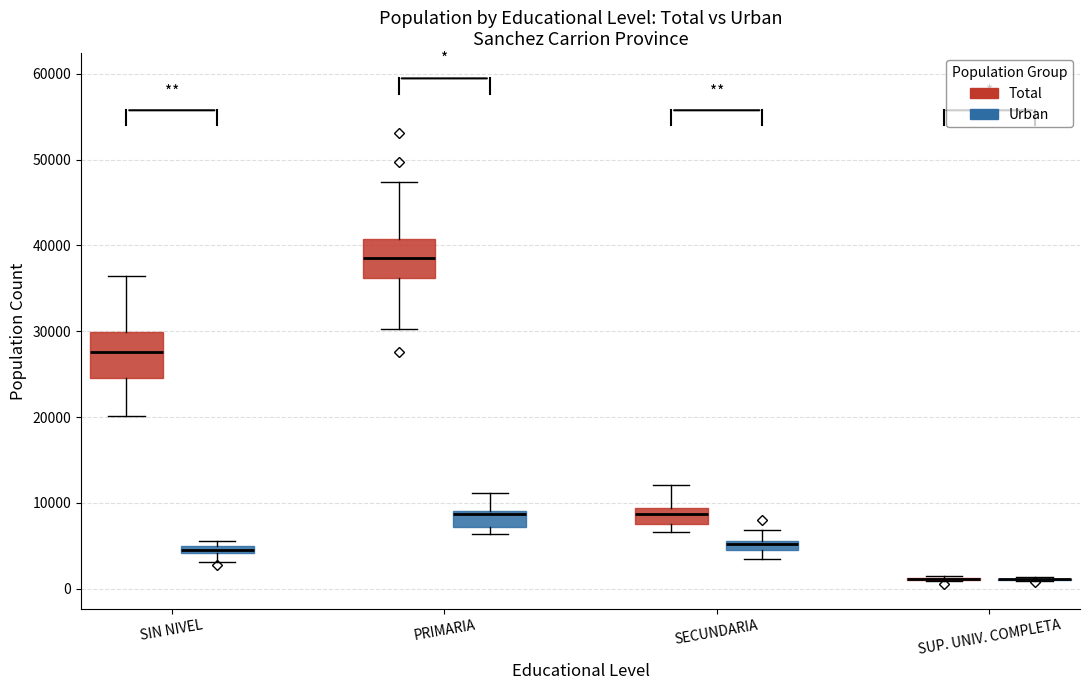

Where does the upper whisker of the box for SECUNDARIA (Total) end on the y-axis? The values are not printed on the chart, so give them approximately, as read against the axis.

12000